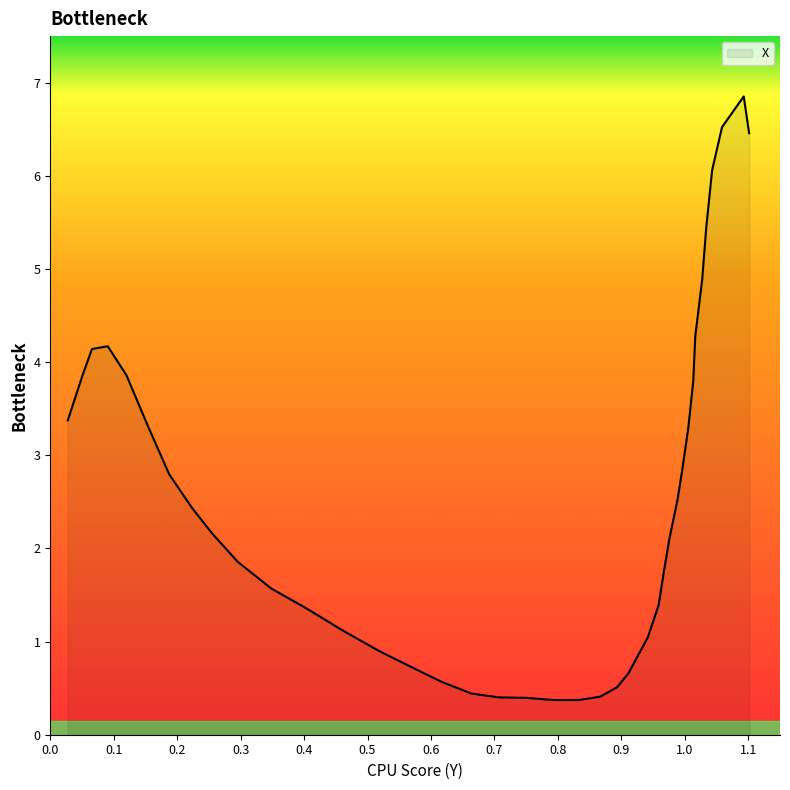

What is the sum of all values?

101.9